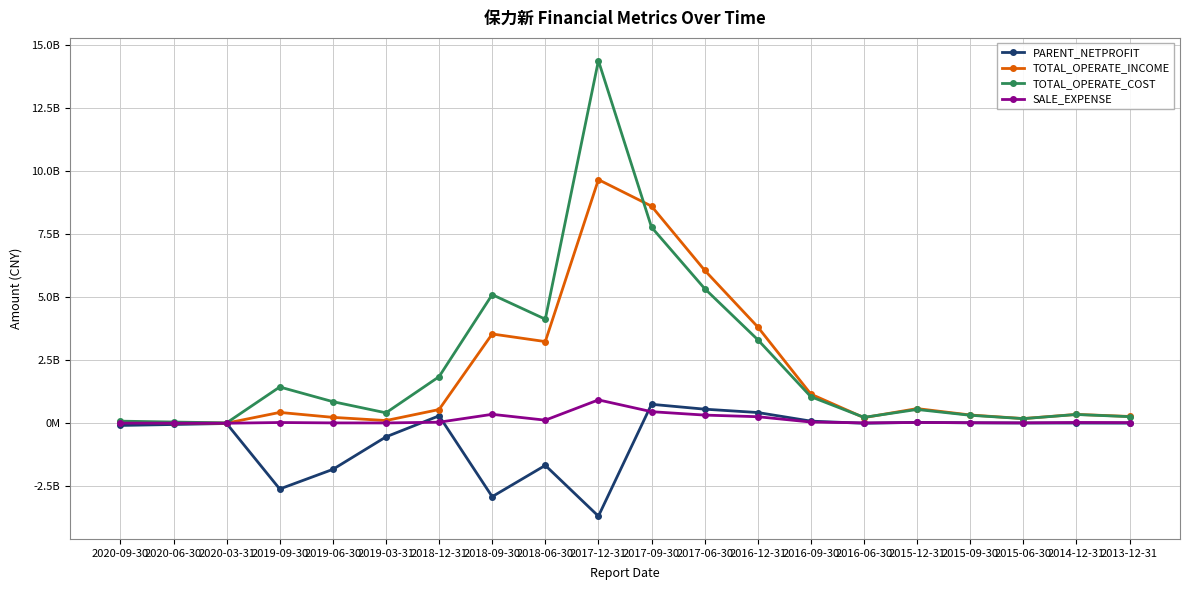

What is the label of the 9th point from the right?

2017-06-30